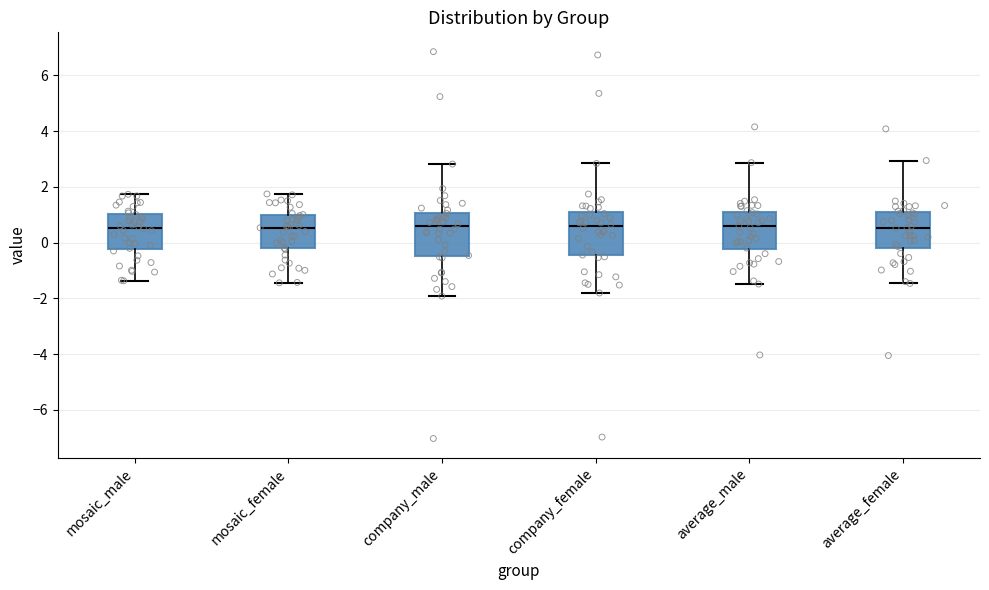

Where is the lower edge of the box for average_female on the y-axis? The values are not printed on the chart, so give them approximately, as read against the axis.

-0.2